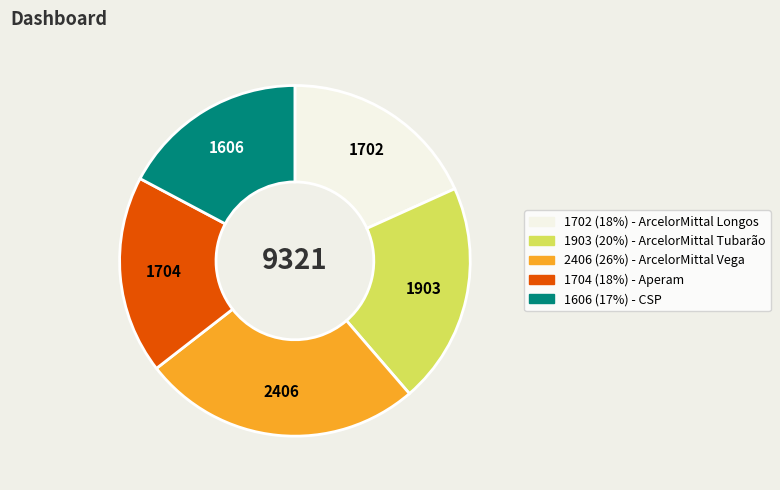

The 1702 (18%) - ArcelorMittal Longos slice represents 5% of the pie. True or false?

False